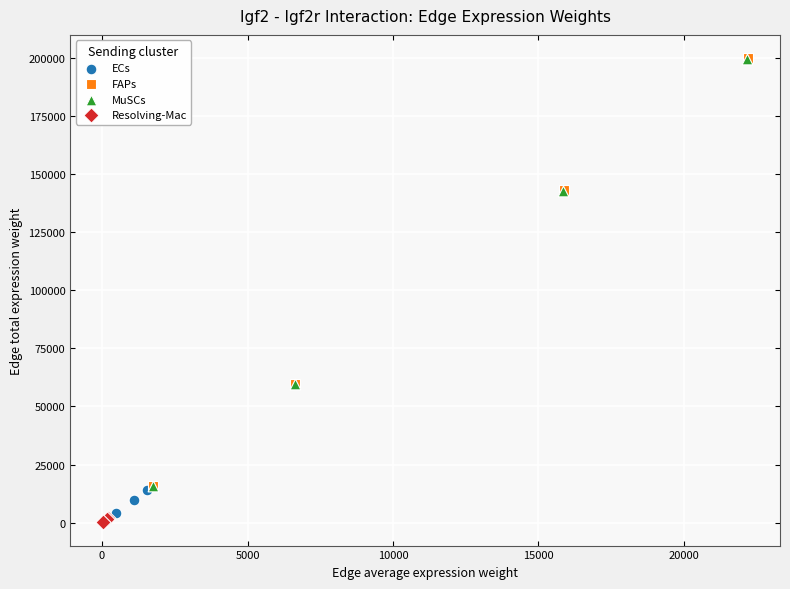

Which series has the widest spread of Y values?

FAPs